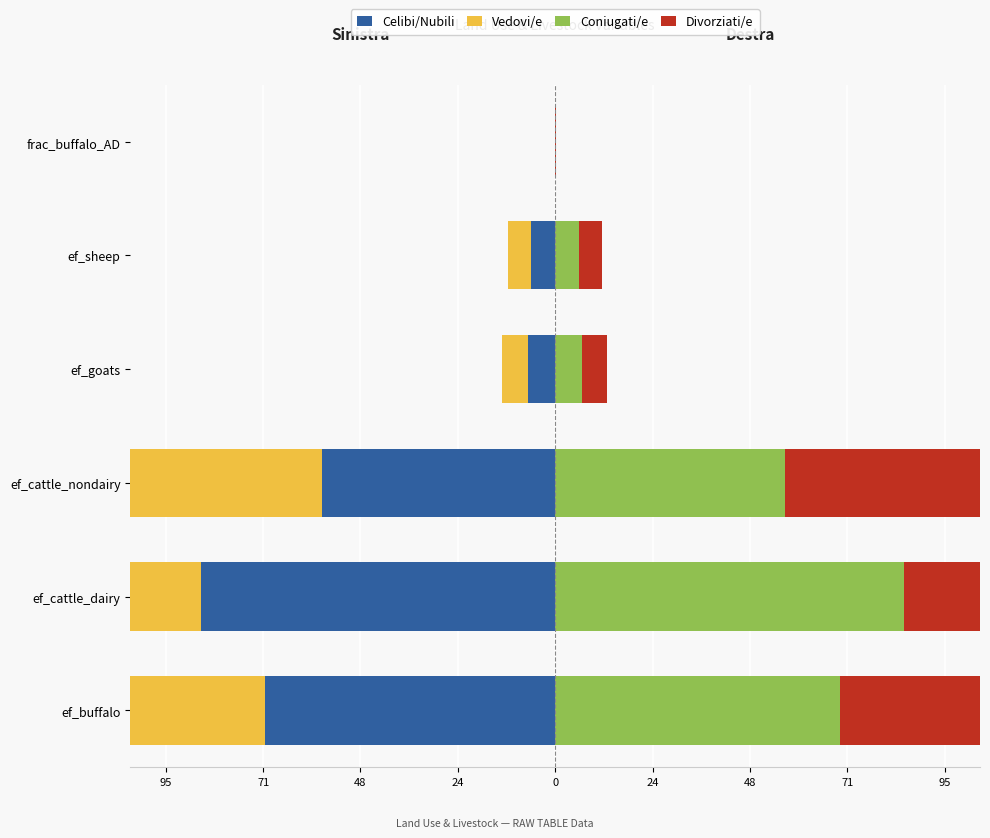

What is the sum of all Divorziati/e values?

216.1